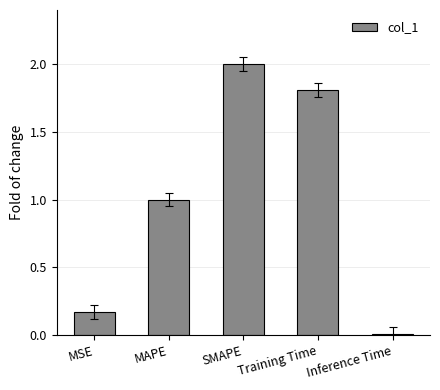

What position from the left is MSE?

1